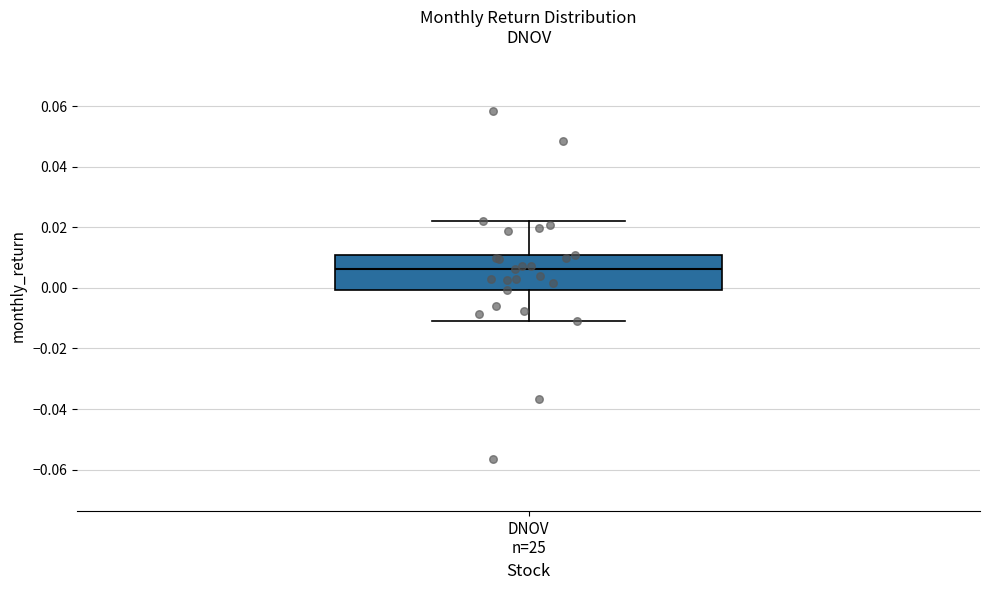

Read this box plot against the y-axis: the position of the median line, the range covered by the box, and the ends of both whiskers. The values are not printed on the chart, so give them approximately, as read against the axis.

median 0.006, box 0.000 to 0.010, whiskers -0.010 to 0.022